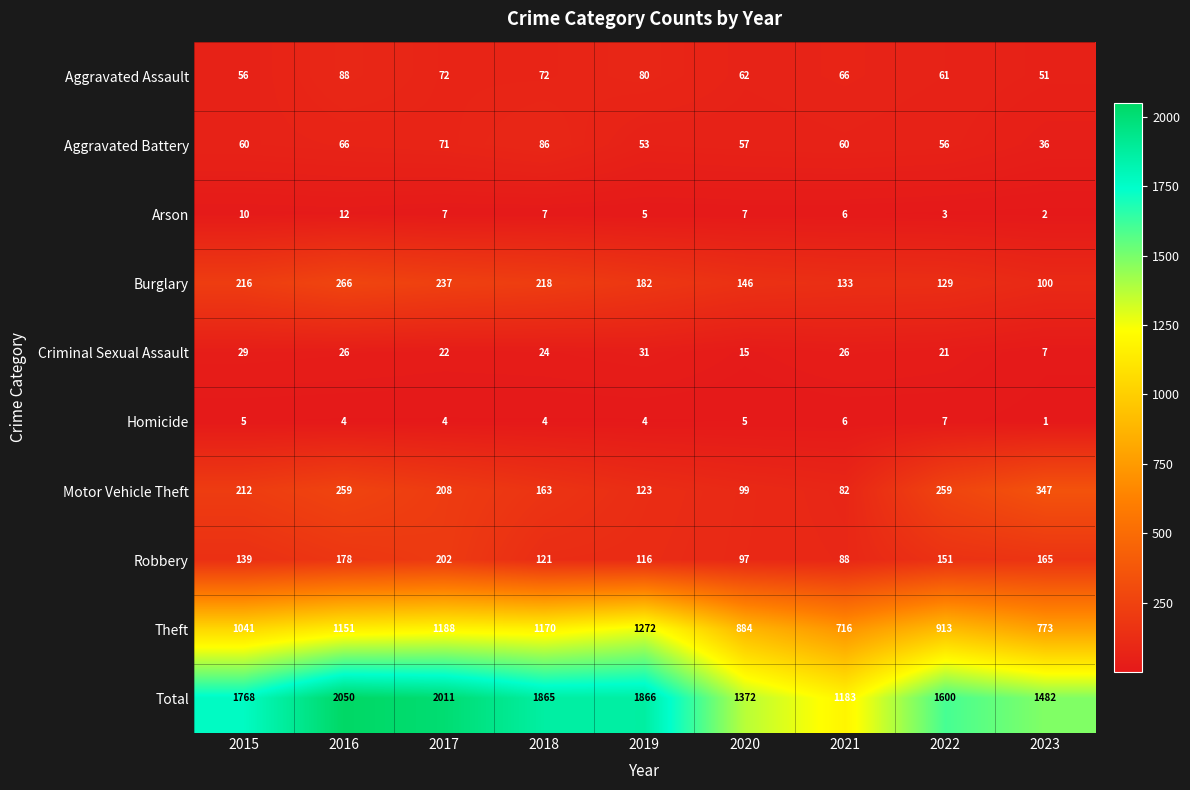

What is the total value across all series at 2019?

3732